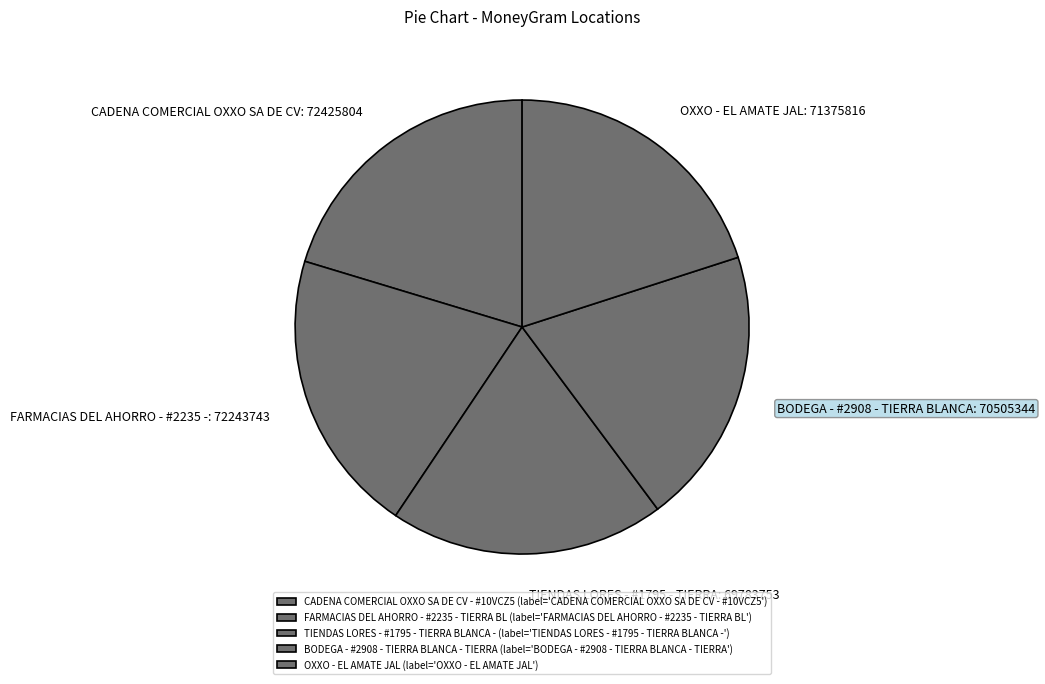

What is the smallest slice in the pie chart?

TIENDAS LORES - #1795 - TIERRA BLANCA -